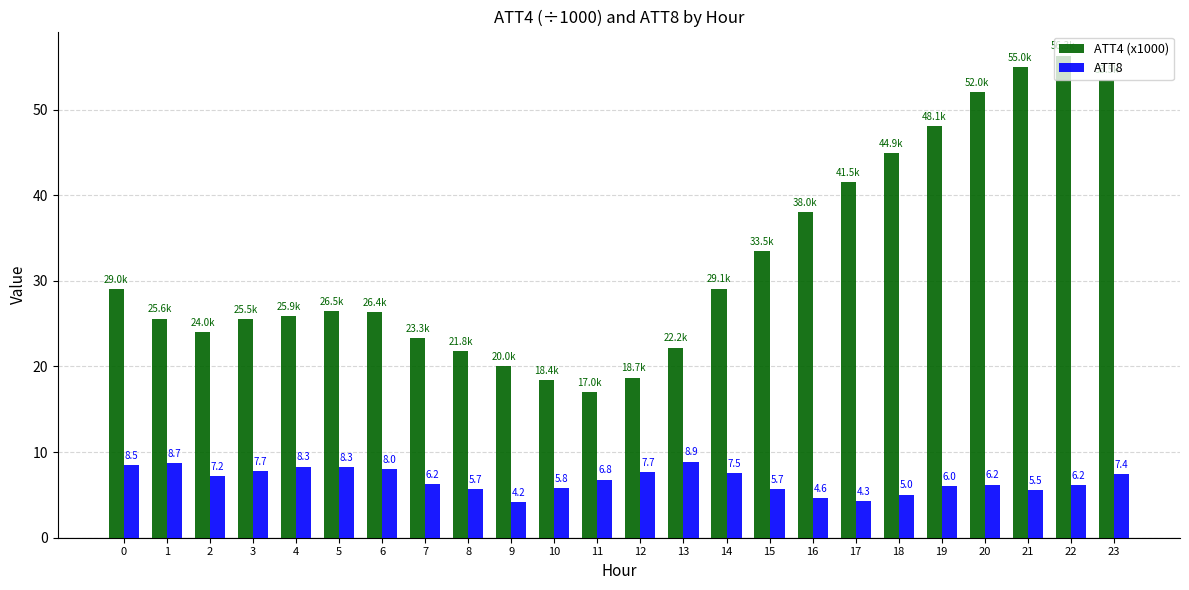

What is the difference between the highest and lowest values at 2?

16.8